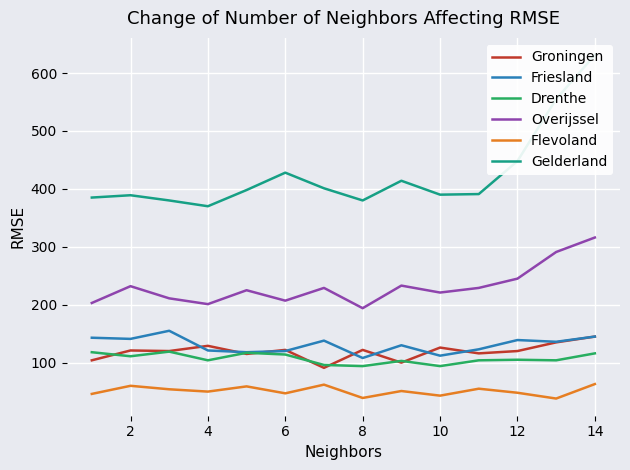

True or false: Groningen and Overijssel cross at least once.

False